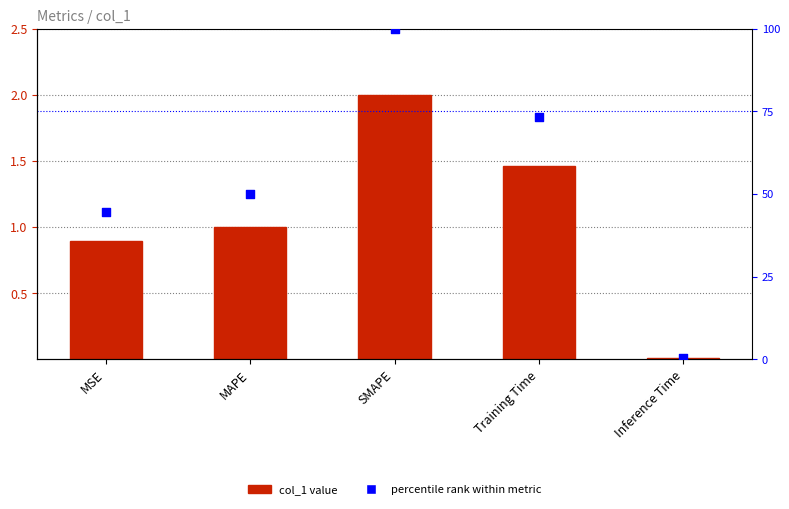

At how many categories does at least one series exceed 50?

3